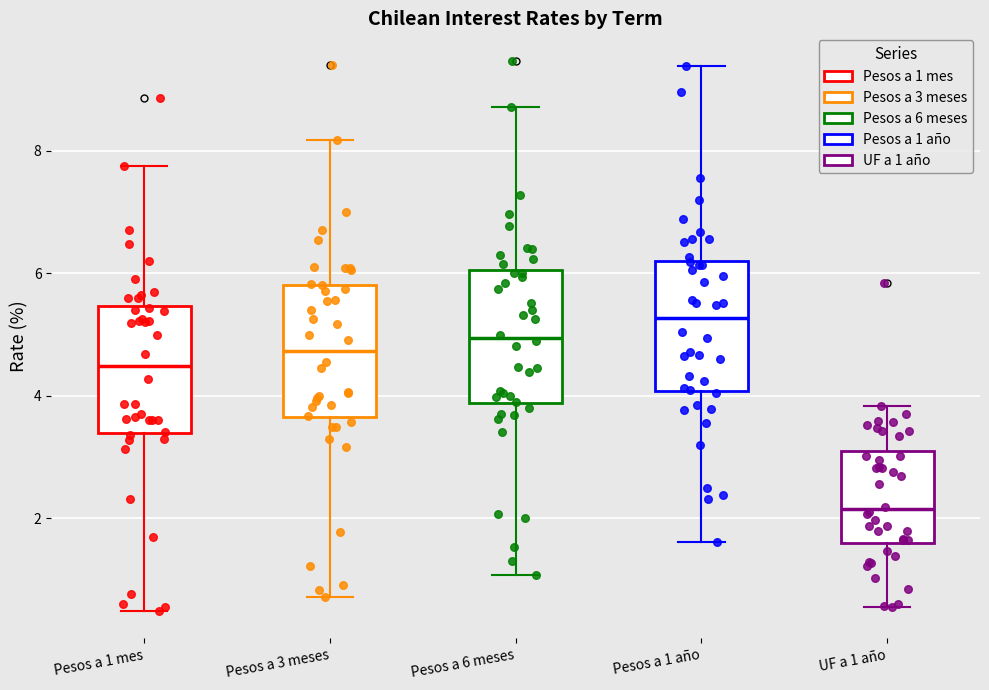

Where does the upper whisker of the box for UF a 1 año end on the y-axis? The values are not printed on the chart, so give them approximately, as read against the axis.

3.8